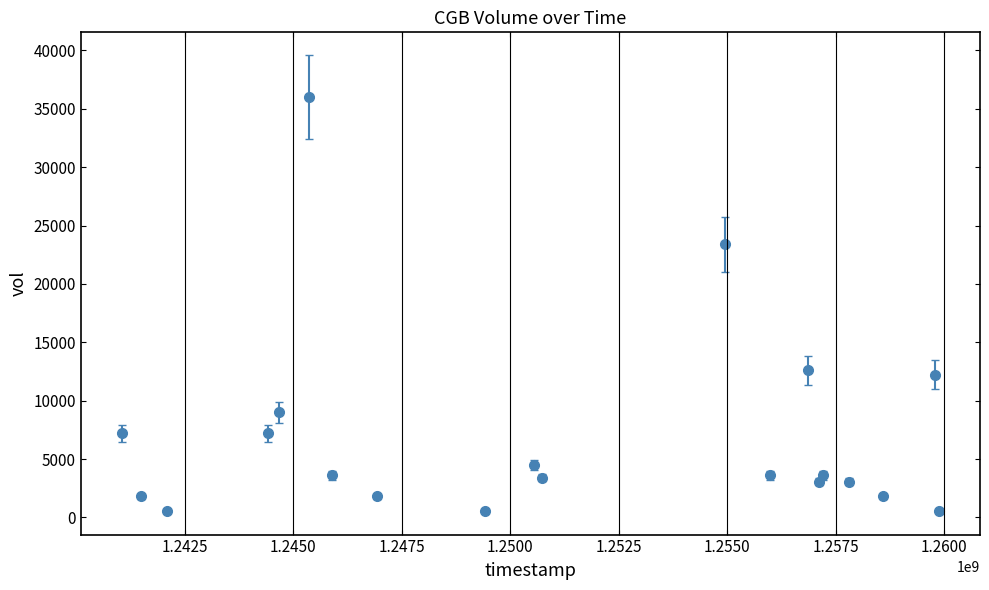

What is the maximum value shown in the chart?

36000